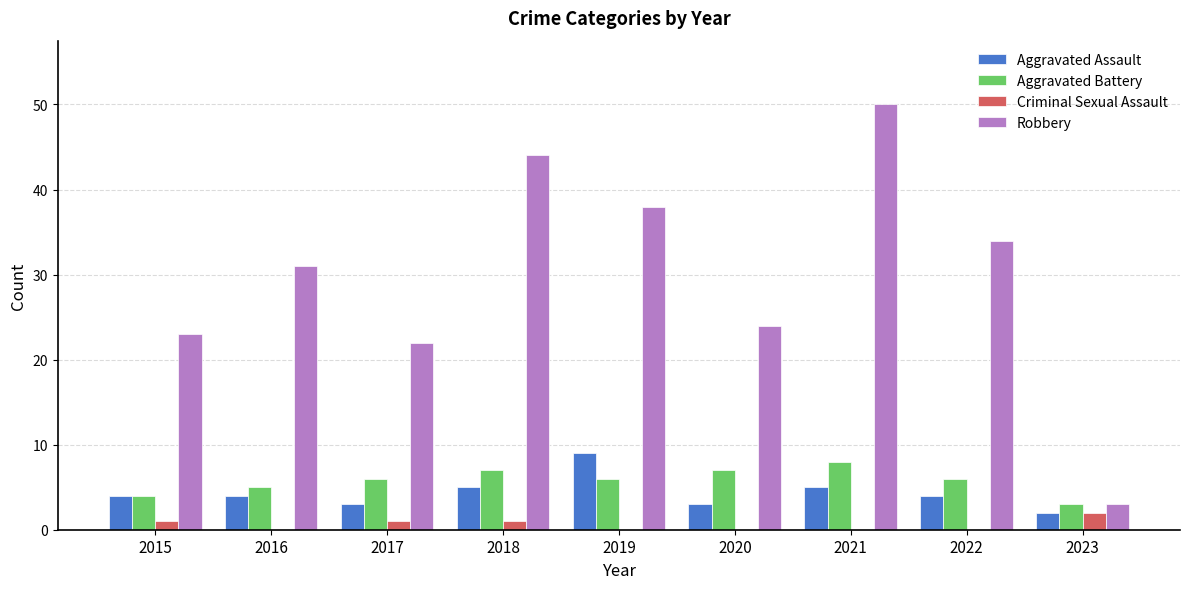

What is the maximum value shown in the chart?

50